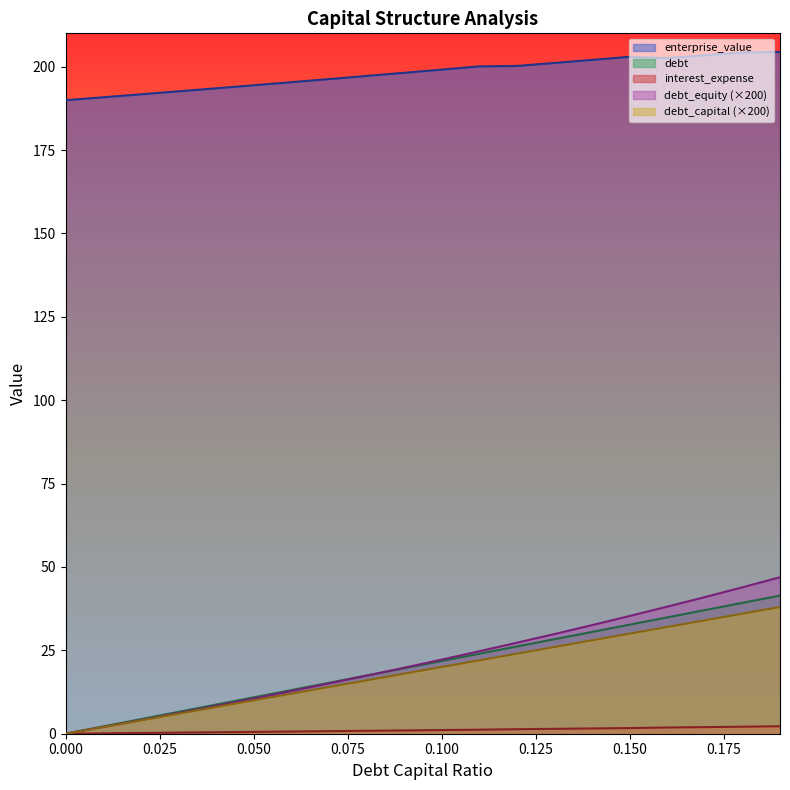

Does the chart display data point markers on the line(s)?

No